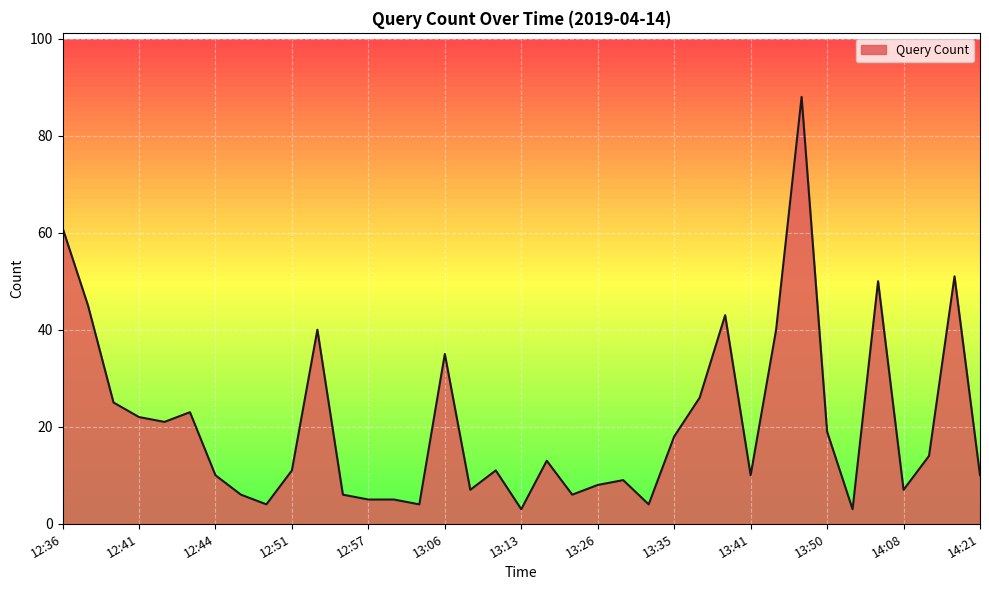

Reading left to right, what are all the values shown in this chart?

61	45	25	22	21	23	10	6	4	11	40	6	5	5	4	35	7	11	3	13	6	8	9	4	18	26	43	10	40	88	19	3	50	7	14	51	10